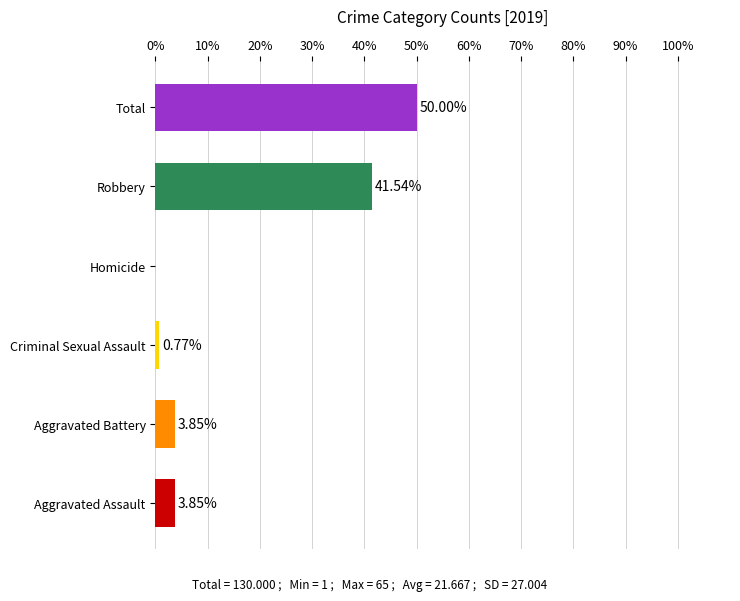

Between Criminal Sexual Assault and Total, which is larger?

Total